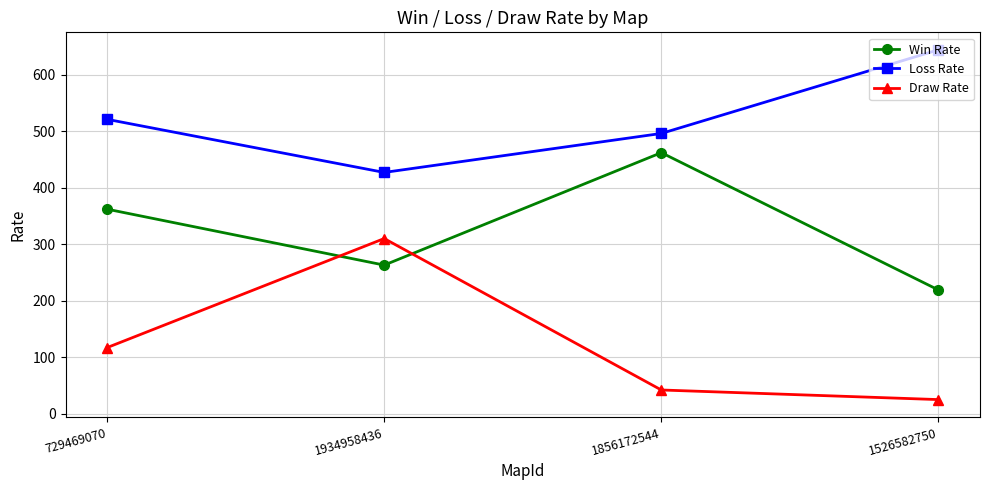

True or false: Draw Rate and Loss Rate intersect in this chart.

False